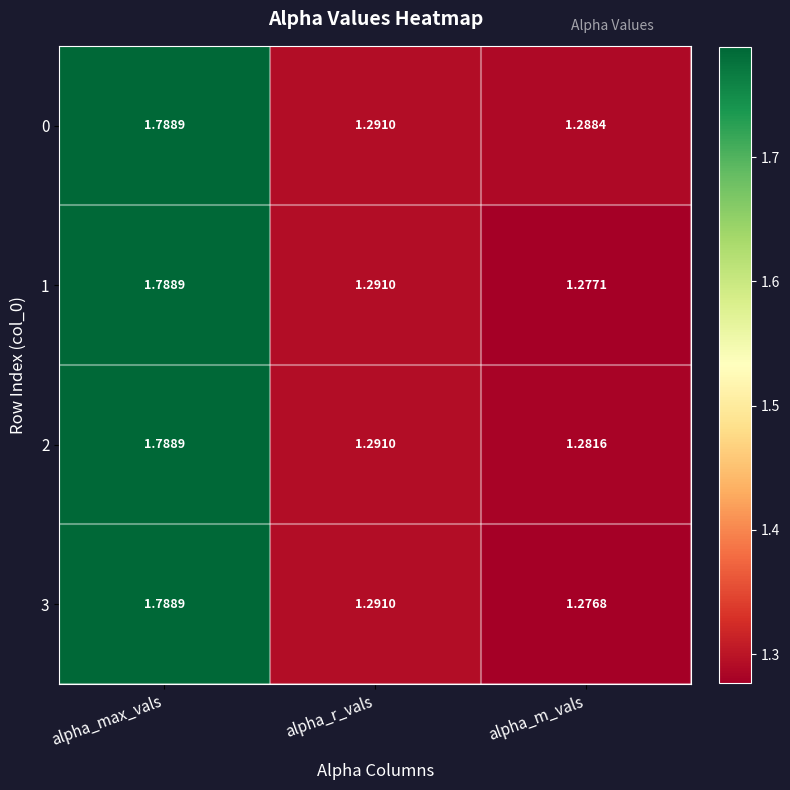

Which series has the largest total across all categories?

0